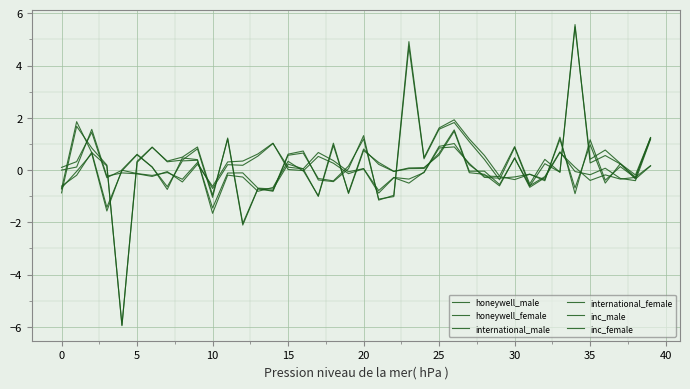

How many lines are shown in the chart?

6